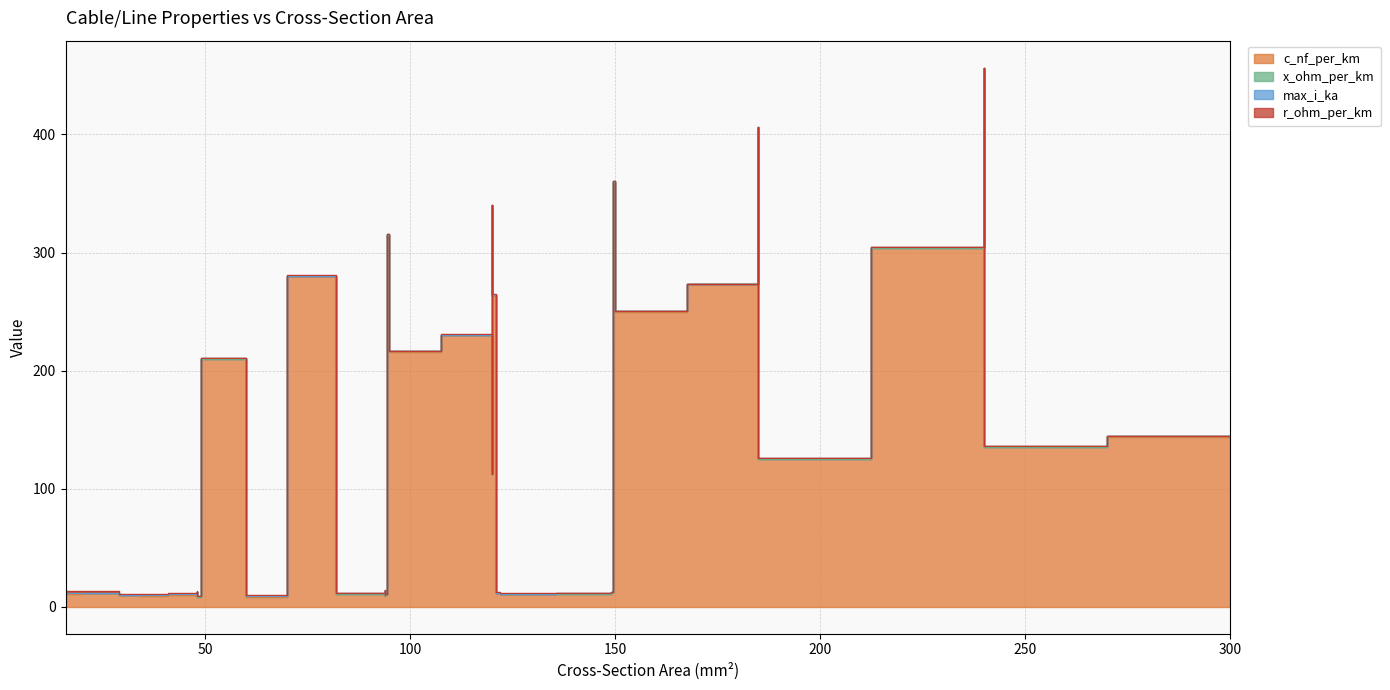

Rank the series at 120 from highest to lowest value.

c_nf_per_km, max_i_ka, r_ohm_per_km, x_ohm_per_km